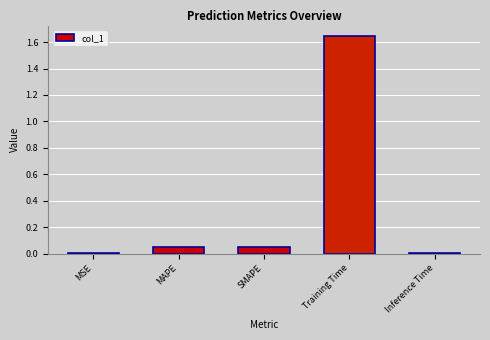

The chart shows a value of 0.0 at SMAPE. True or false?

True